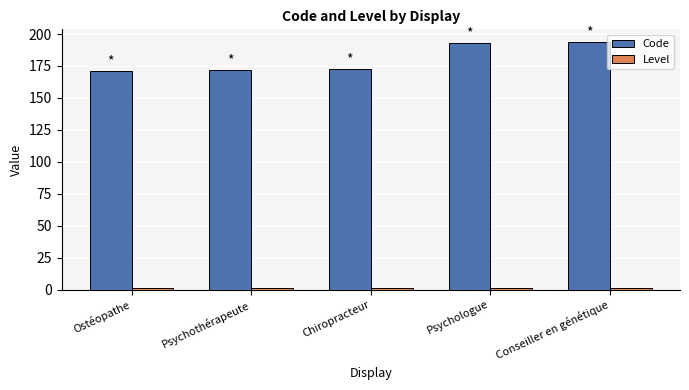

At how many categories does at least one series exceed 86?

5